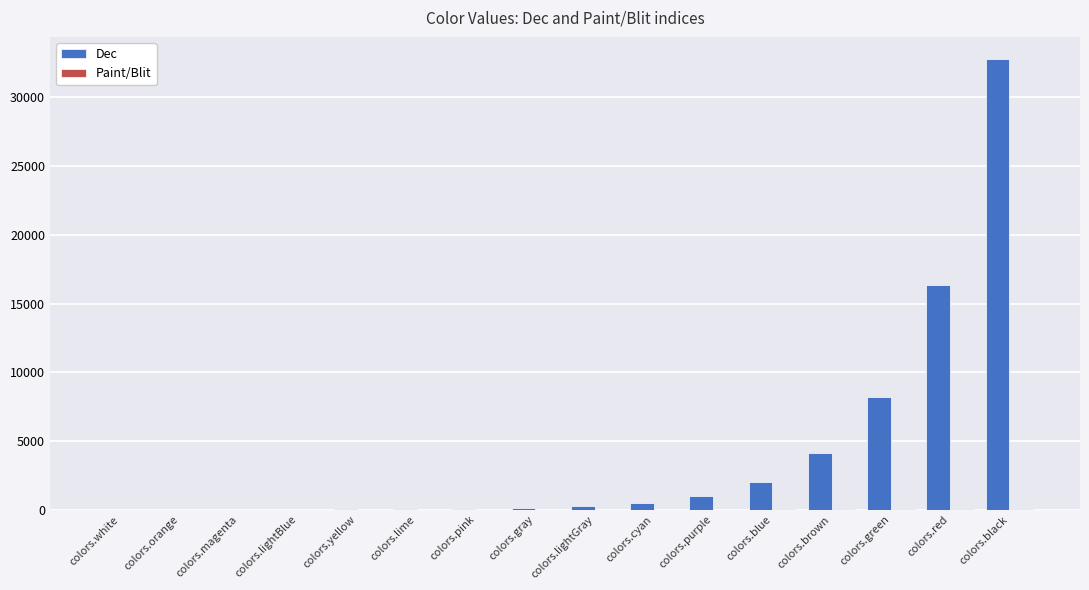

At which category is the sum across all series the highest?

colors.black